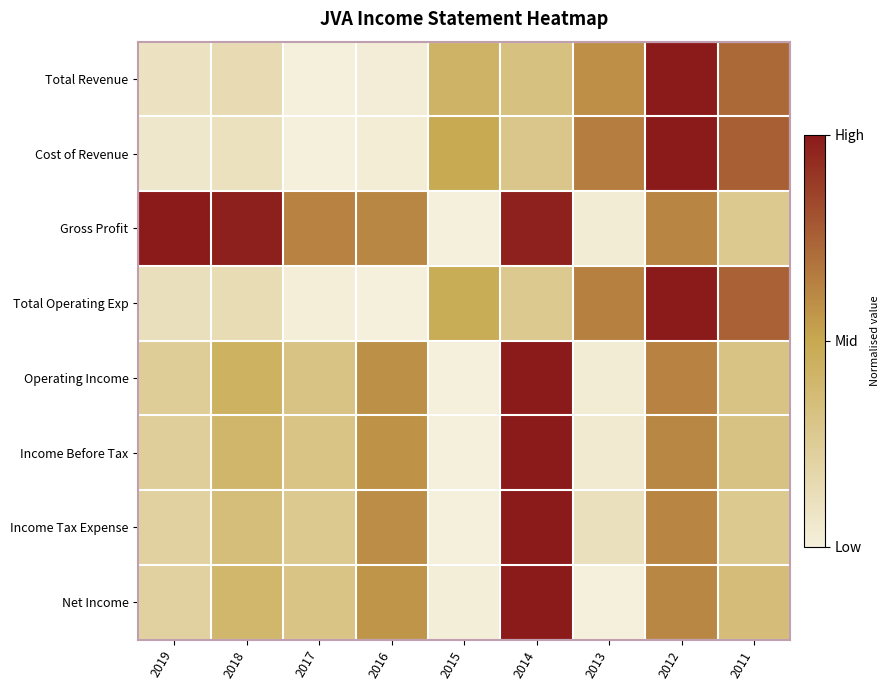

Reading right to left, list all the values displayed in this chart.

Total Revenue: 2011=0.7	2012=1.0	2013=0.6	2014=0.3	2015=0.4	2016=0.0	2017=0.0	2018=0.1	2019=0.1
Cost of Revenue: 2011=0.8	2012=1.0	2013=0.7	2014=0.3	2015=0.5	2016=0.0	2017=0.0	2018=0.1	2019=0.1
Gross Profit: 2011=0.3	2012=0.6	2013=0.0	2014=1.0	2015=0.0	2016=0.6	2017=0.6	2018=1.0	2019=1.0
Total Operating Exp: 2011=0.7	2012=1.0	2013=0.6	2014=0.3	2015=0.5	2016=0.0	2017=0.0	2018=0.1	2019=0.1
Operating Income: 2011=0.3	2012=0.6	2013=0.0	2014=1.0	2015=0.0	2016=0.6	2017=0.3	2018=0.4	2019=0.2
Income Before Tax: 2011=0.3	2012=0.6	2013=0.0	2014=1.0	2015=0.0	2016=0.6	2017=0.3	2018=0.4	2019=0.2
Income Tax Expense: 2011=0.3	2012=0.6	2013=0.1	2014=1.0	2015=0.0	2016=0.6	2017=0.3	2018=0.4	2019=0.2
Net Income: 2011=0.4	2012=0.6	2013=0.0	2014=1.0	2015=0.0	2016=0.6	2017=0.3	2018=0.4	2019=0.2